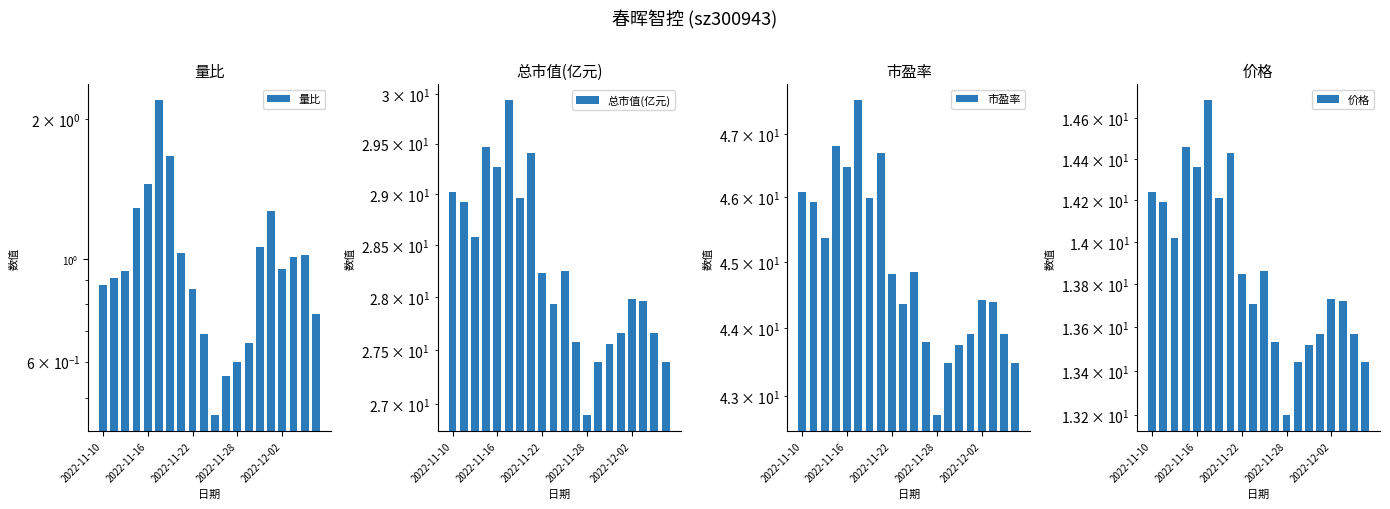

At 6, list the series in order from largest to smallest.

市盈率, 总市值(亿元), 价格, 量比